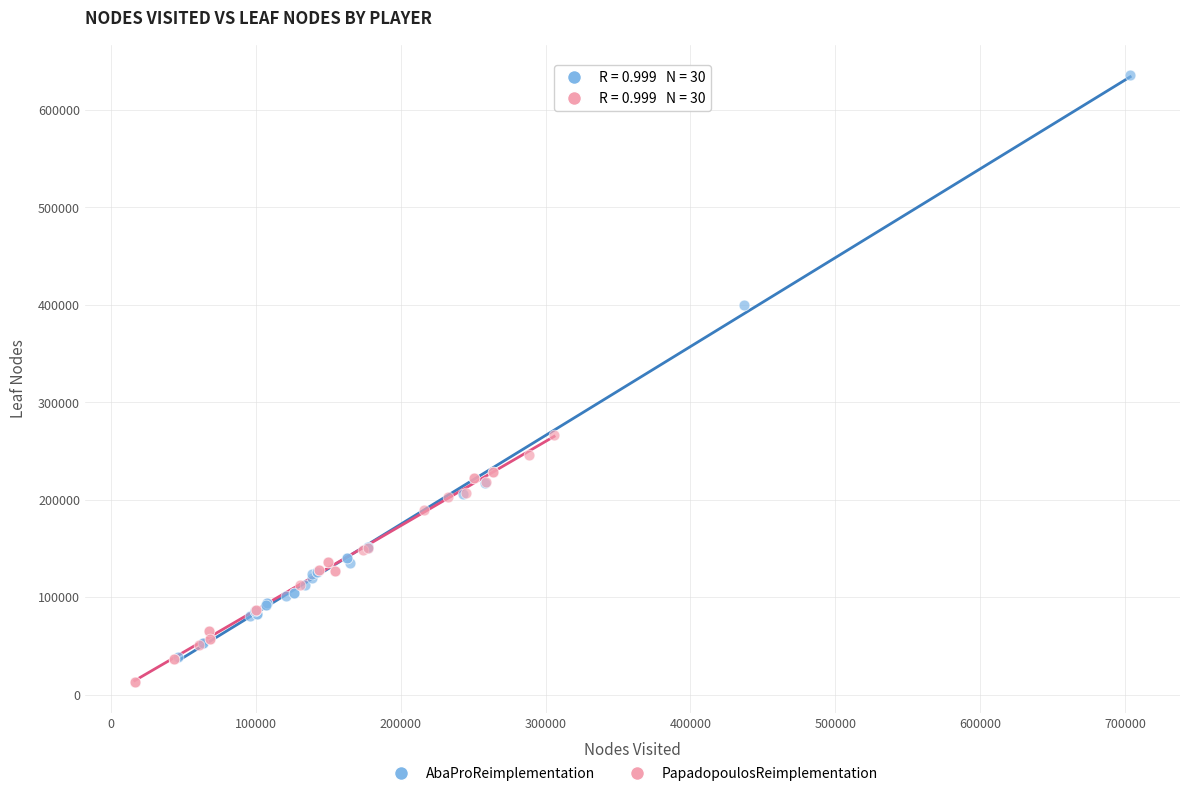

What are all the series names shown in the legend?

AbaProReimplementation, PapadopoulosReimplementation